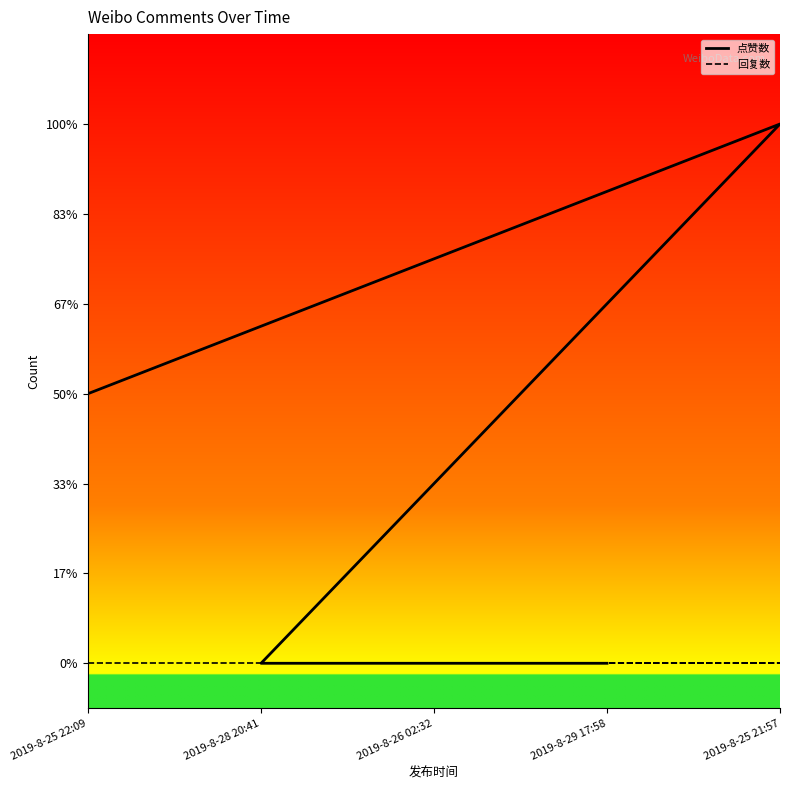

True or false: 回复数 and 点赞数 cross at least once.

False